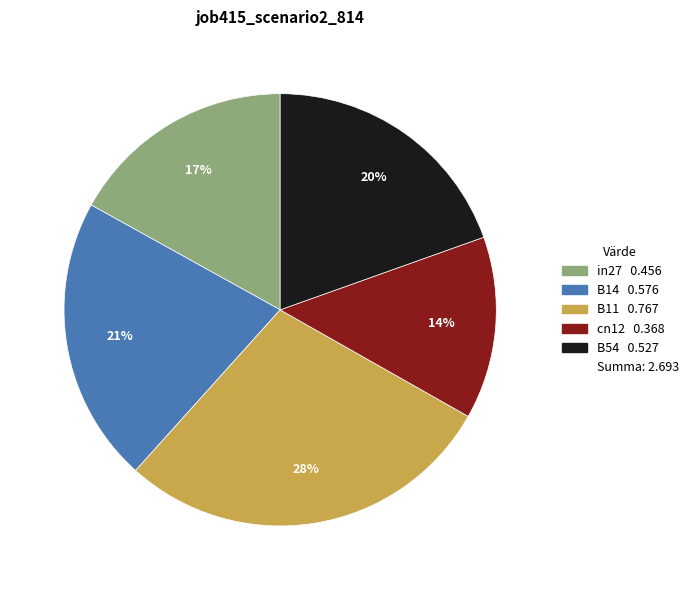

Does any single category account for the majority?

No